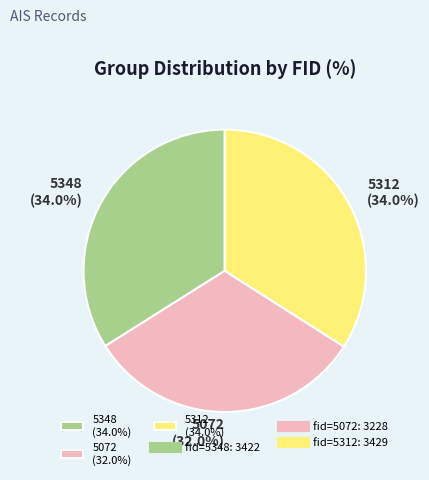

True or false: 5348 accounts for 34% of the total.

True